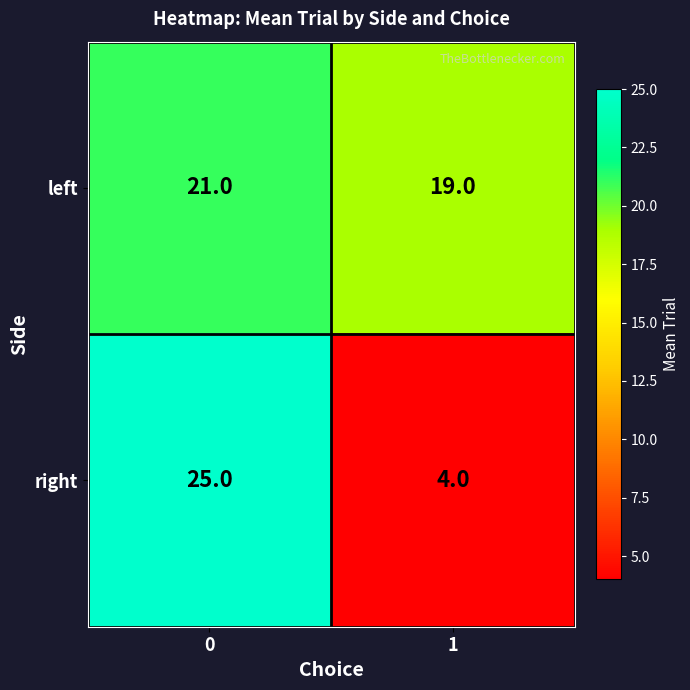

What is the sum of the left values at 1 and 0?

40